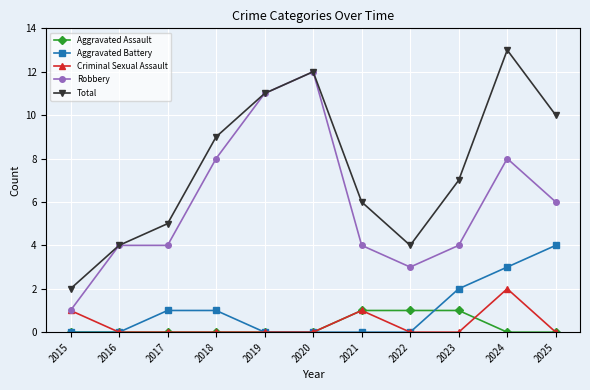

At which category is the sum across all series the highest?

2024